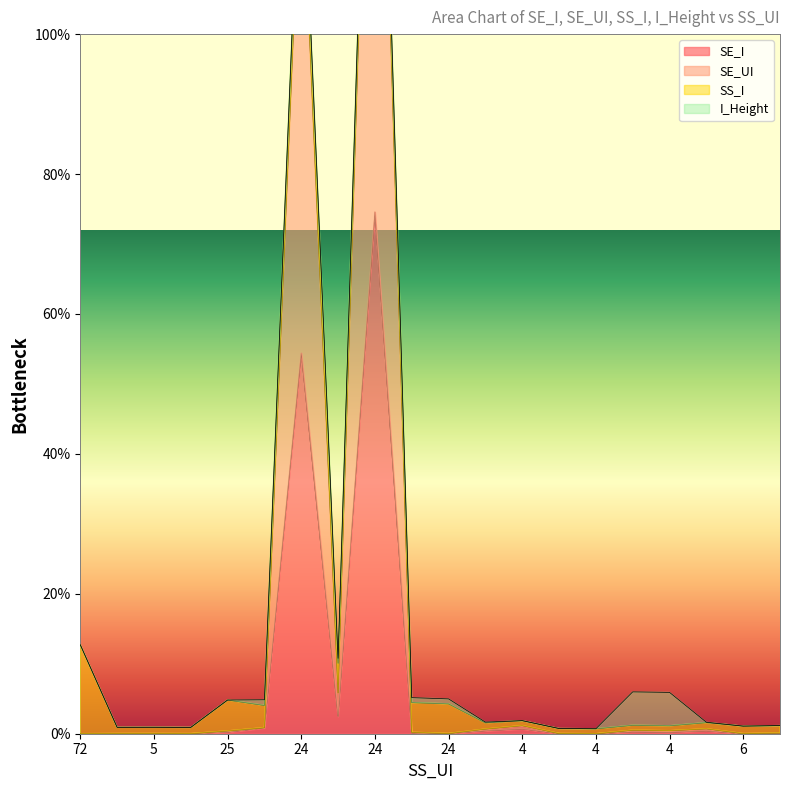

At which category does SE_UI reach its first local valley?

24